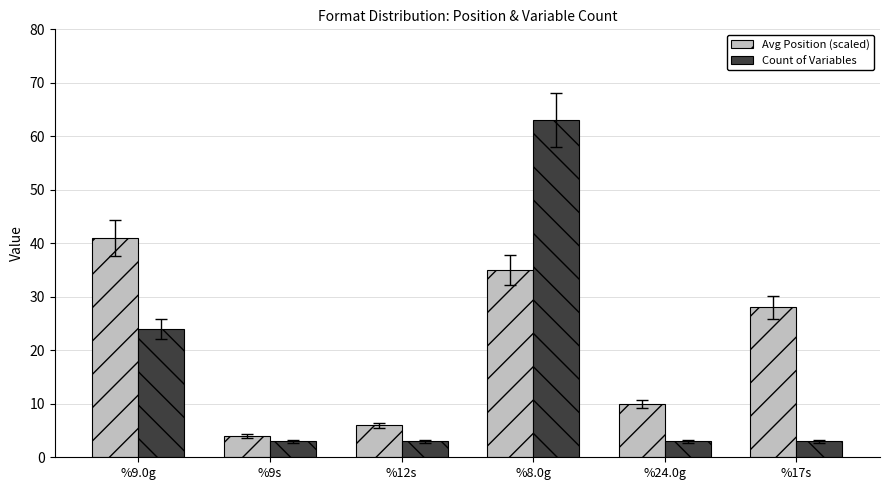

Reading right to left, list all the values displayed in this chart.

Avg Position (scaled): %17s=28	%24.0g=10	%8.0g=35	%12s=6	%9s=4	%9.0g=41
Count of Variables: %17s=3	%24.0g=3	%8.0g=63	%12s=3	%9s=3	%9.0g=24